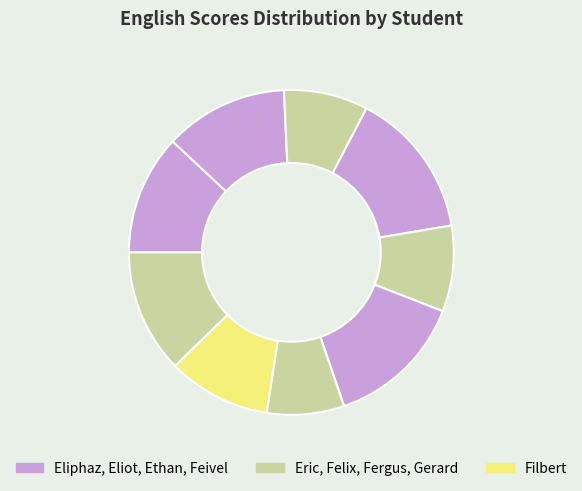

What is the largest slice in the pie chart?

Ethan